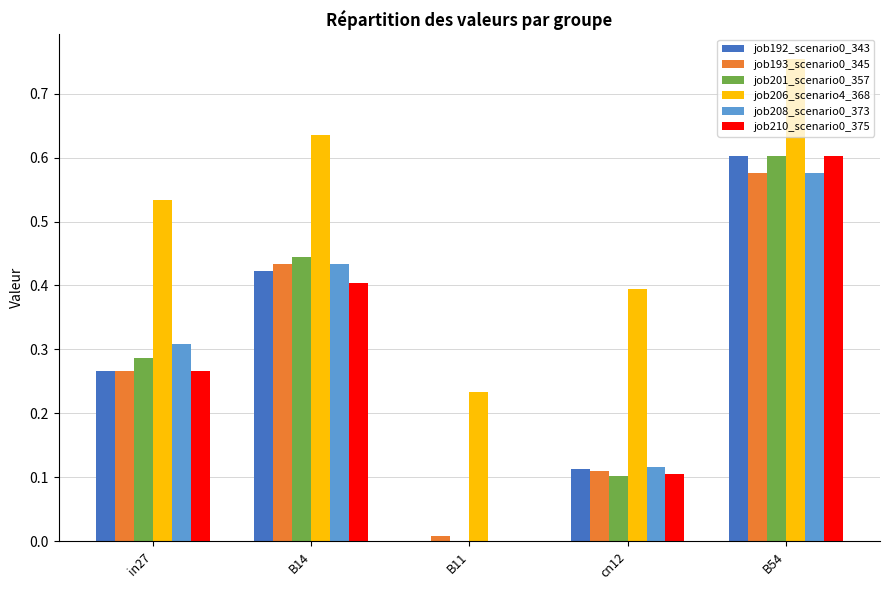

True or false: job208_scenario0_373 has a value of -0.2 at B11.

False